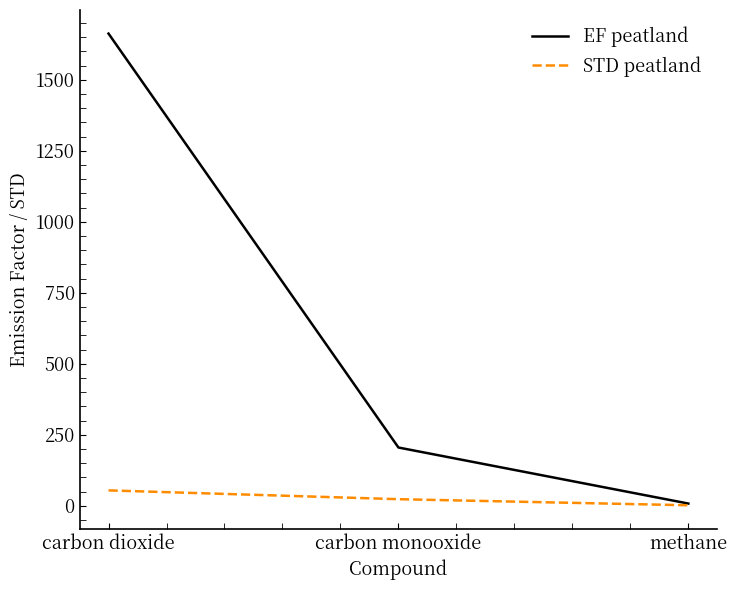

What is the maximum value for EF peatland?

1663.0